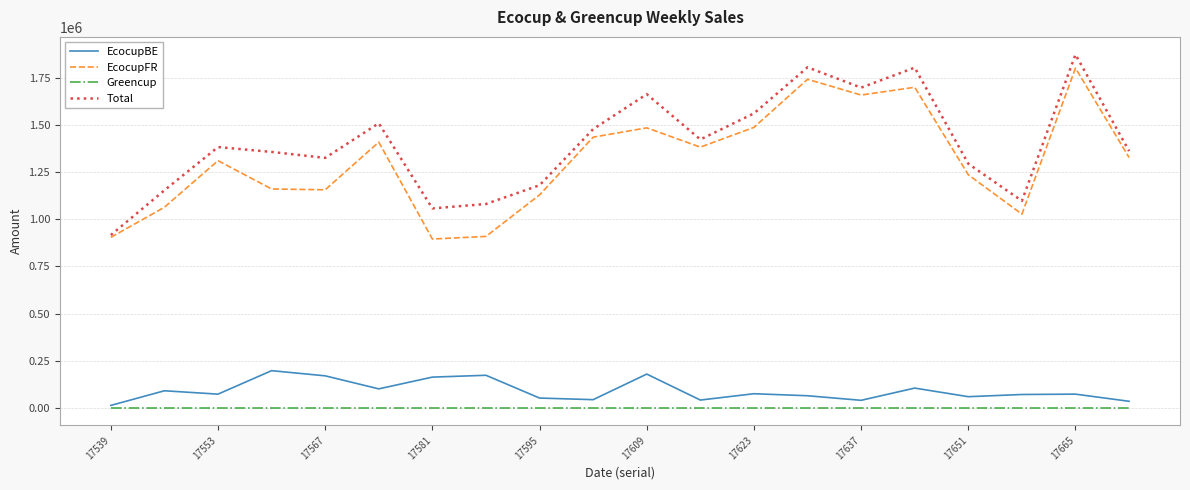

True or false: EcocupBE and Total cross at least once.

False